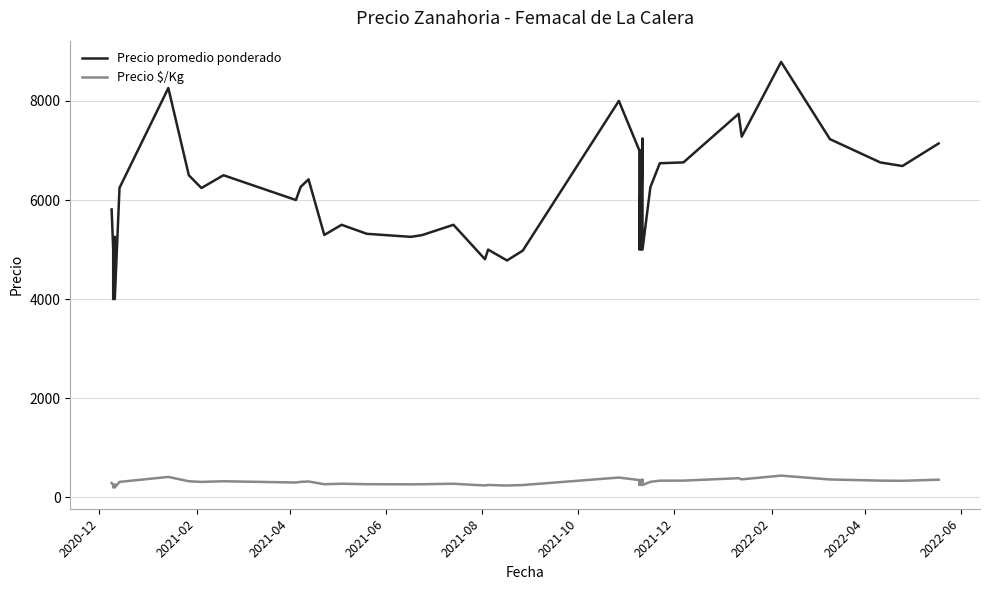

True or false: Precio promedio ponderado and Precio $/Kg intersect in this chart.

False